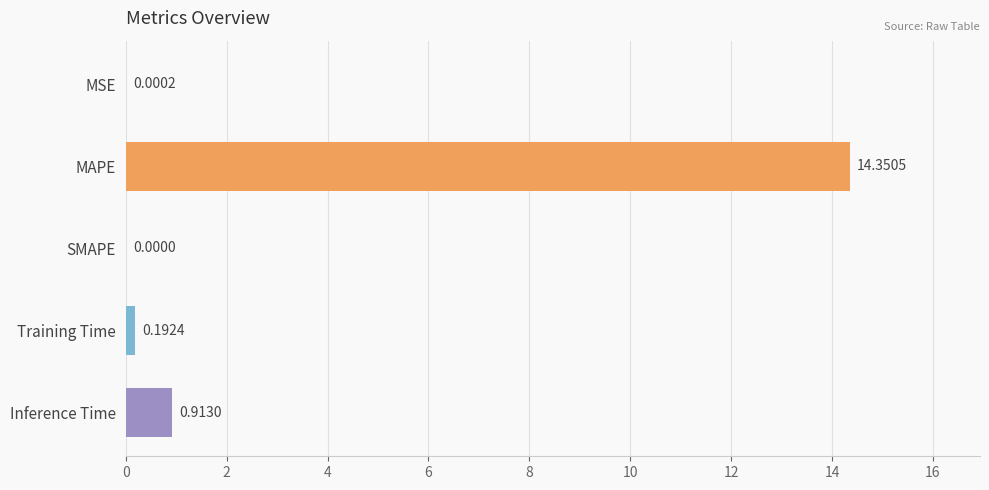

Which has a higher value, Inference Time or Training Time?

Inference Time